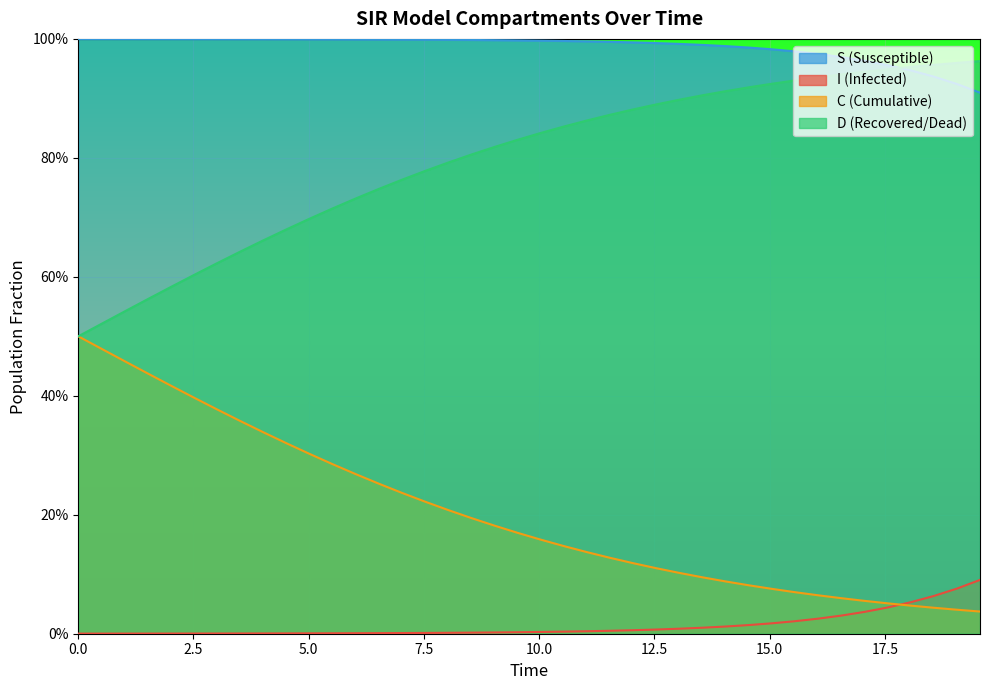

Reading left to right, extract all data points from this chart.

S: 1.0	1.0	1.0	1.0	1.0	1.0	1.0	1.0	1.0	1.0	1.0	1.0	1.0	1.0	1.0	1.0	1.0	1.0	1.0	1.0	1.0	1.0	1.0	1.0	1.0	1.0	1.0	1.0	1.0	1.0	1.0	1.0	1.0	1.0	1.0	1.0	0.9	0.9	0.9	0.9
I: 0.0	0.0	0.0	0.0	0.0	0.0	0.0	0.0	0.0	0.0	0.0	0.0	0.0	0.0	0.0	0.0	0.0	0.0	0.0	0.0	0.0	0.0	0.0	0.0	0.0	0.0	0.0	0.0	0.0	0.0	0.0	0.0	0.0	0.0	0.0	0.0	0.1	0.1	0.1	0.1
C: 0.5	0.5	0.5	0.4	0.4	0.4	0.4	0.4	0.3	0.3	0.3	0.3	0.3	0.3	0.2	0.2	0.2	0.2	0.2	0.2	0.2	0.1	0.1	0.1	0.1	0.1	0.1	0.1	0.1	0.1	0.1	0.1	0.1	0.1	0.1	0.1	0.0	0.0	0.0	0.0
D: 0.5	0.5	0.5	0.6	0.6	0.6	0.6	0.6	0.7	0.7	0.7	0.7	0.7	0.7	0.8	0.8	0.8	0.8	0.8	0.8	0.8	0.9	0.9	0.9	0.9	0.9	0.9	0.9	0.9	0.9	0.9	0.9	0.9	0.9	0.9	0.9	1.0	1.0	1.0	1.0